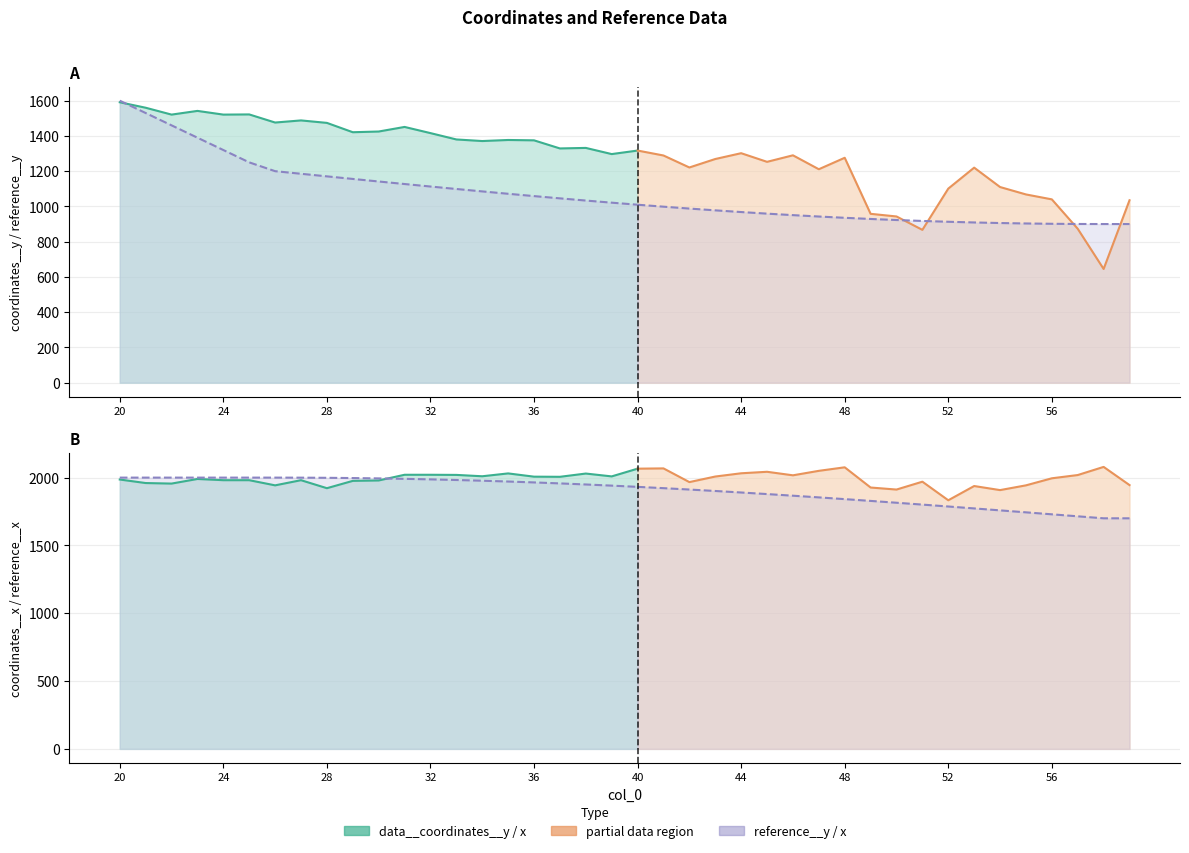

What is the minimum value for reference__x?

1700.0